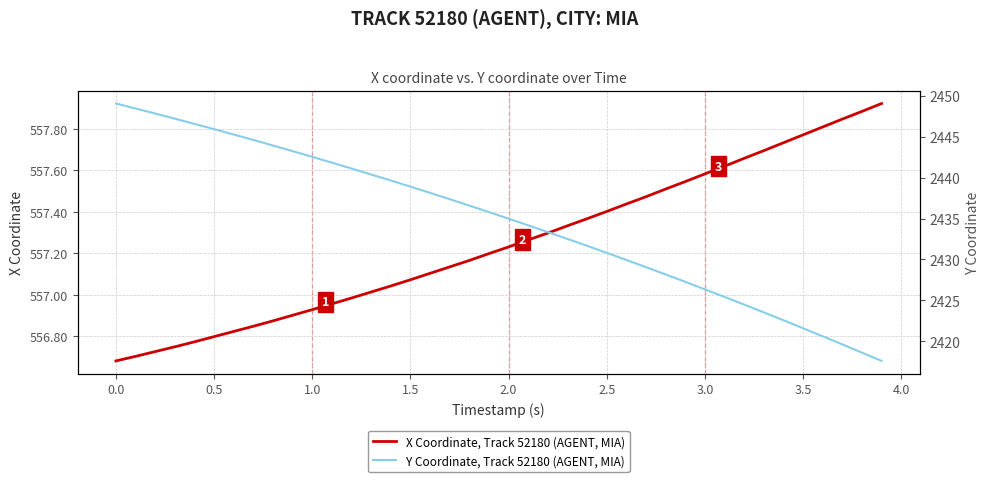

What is the maximum value for X Coordinate, Track 52180 (AGENT, MIA)?

557.9